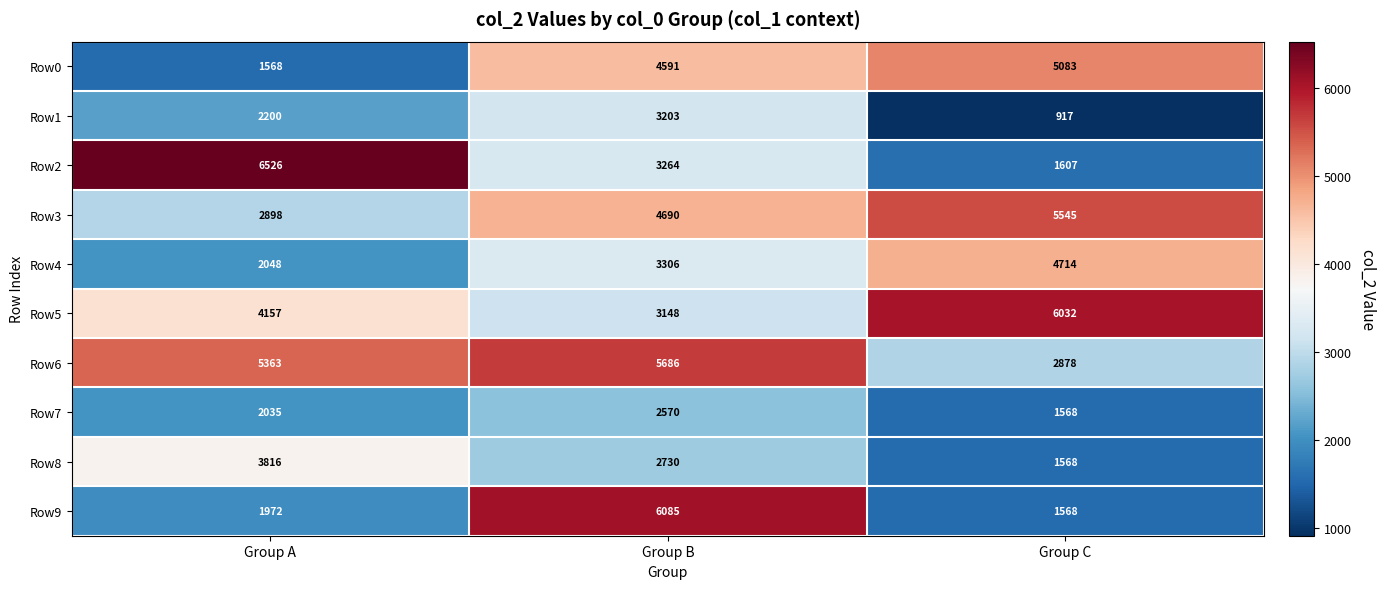

Between Group A and Group B, which series saw the biggest shift?

Row9